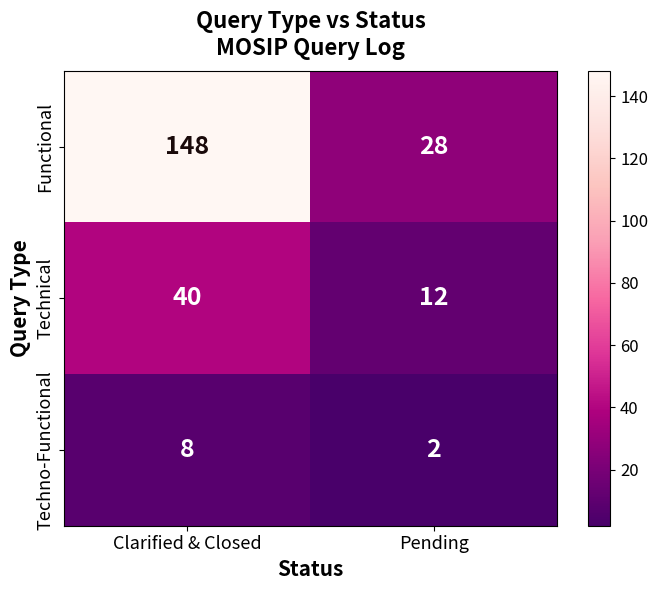

What is the difference between the maximum and minimum values in the Technical series?

28